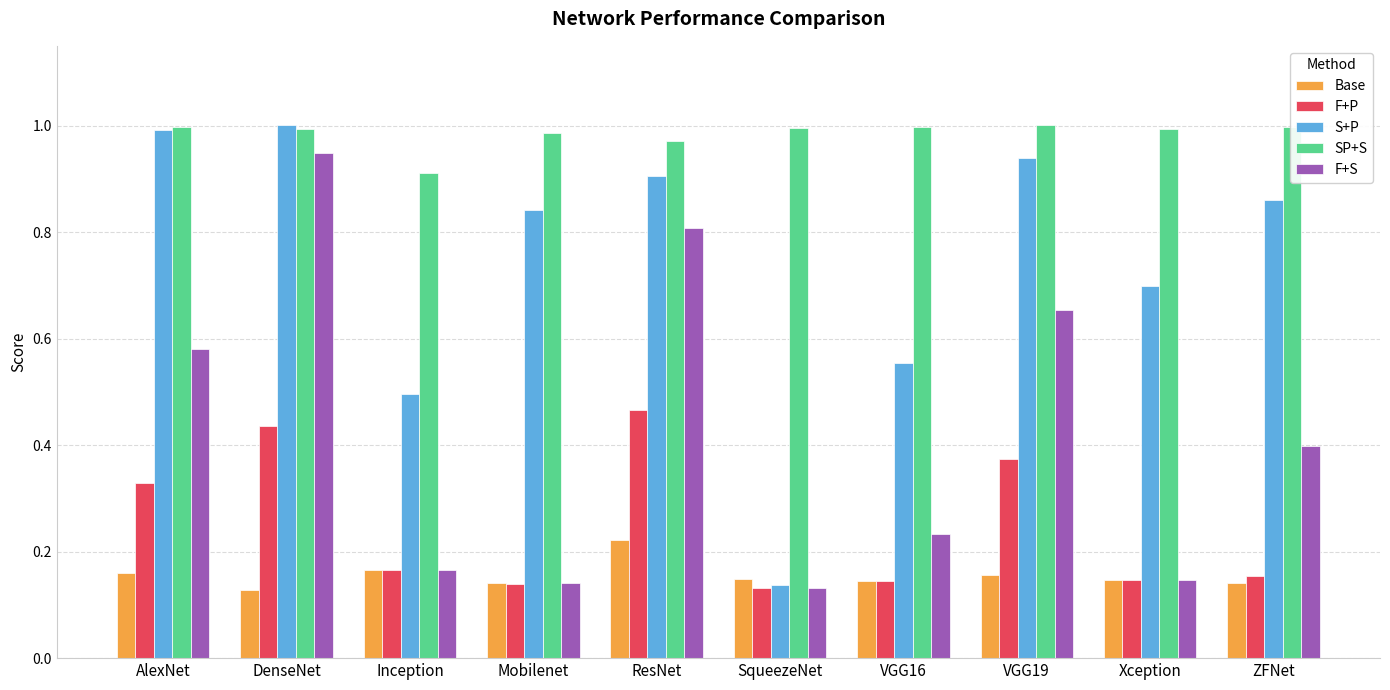

What is the sum of all Base values?

1.6